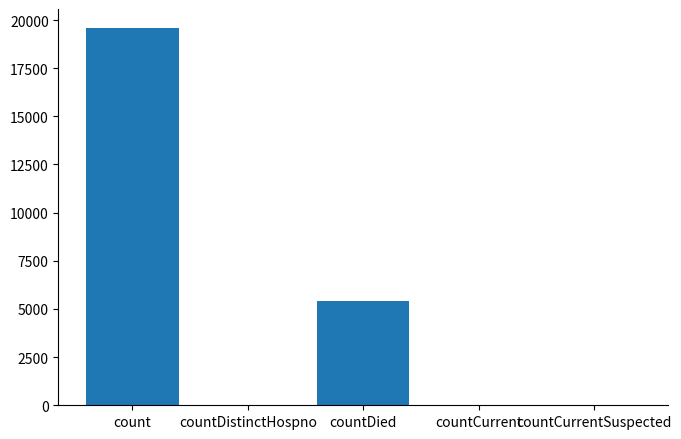

At which category does the chart reach its peak across all series?

count